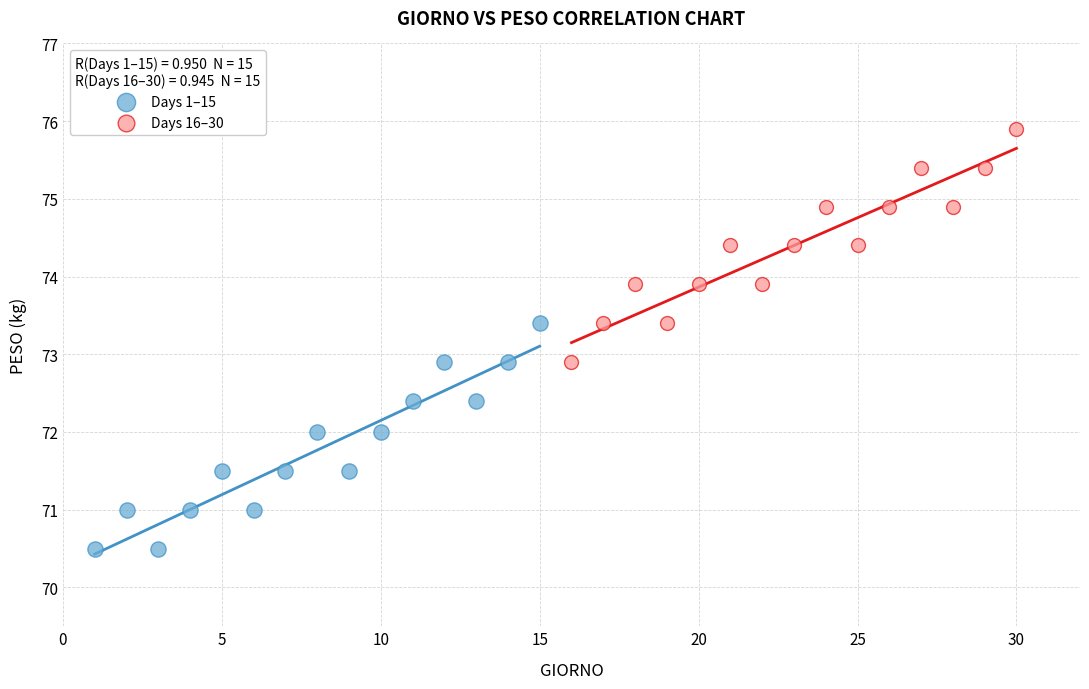

Which series contains the lowest Y value?

Days 1–15